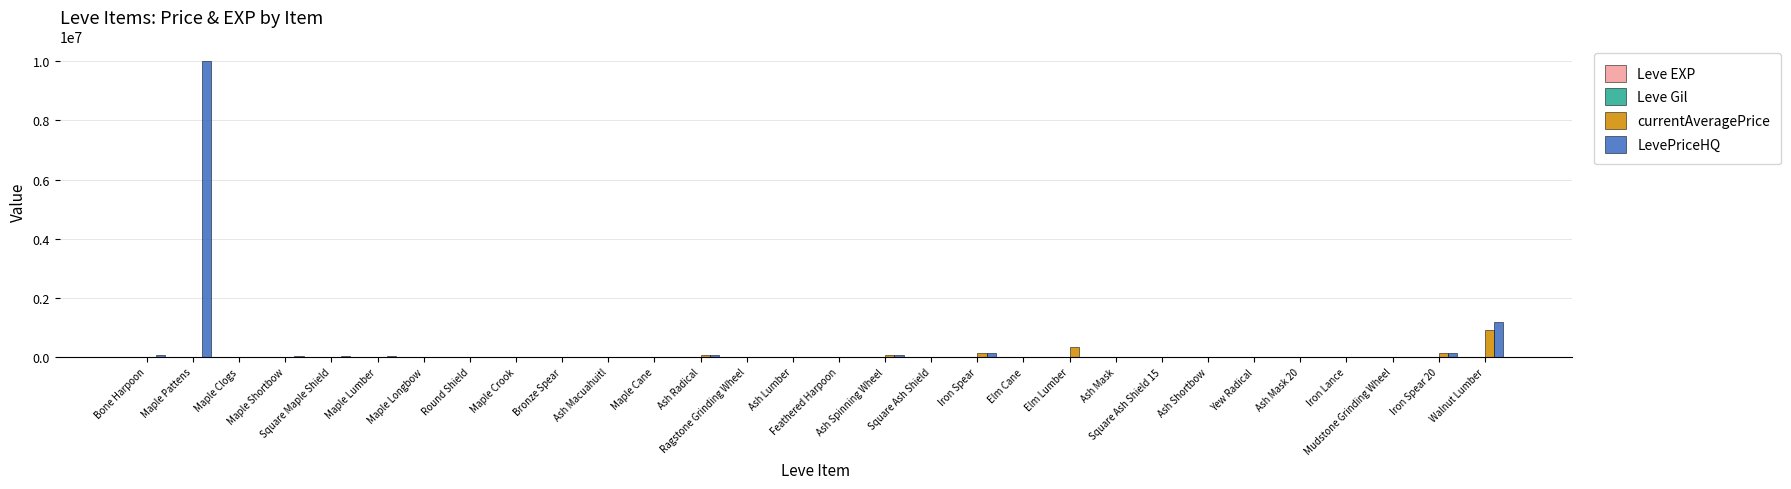

What is the greatest value displayed?

10000002